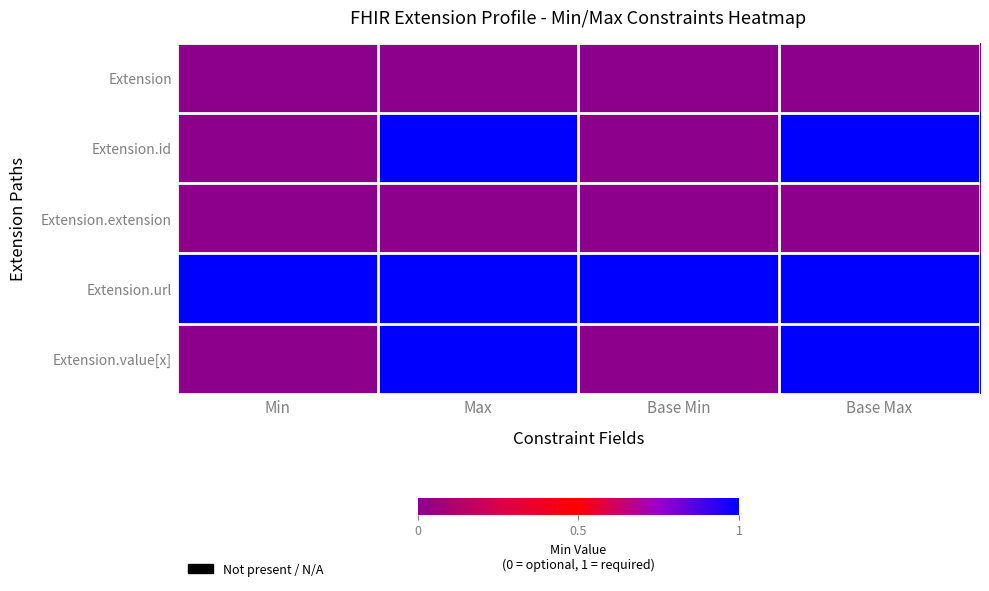

Which label corresponds to the smallest value in the chart?

Min